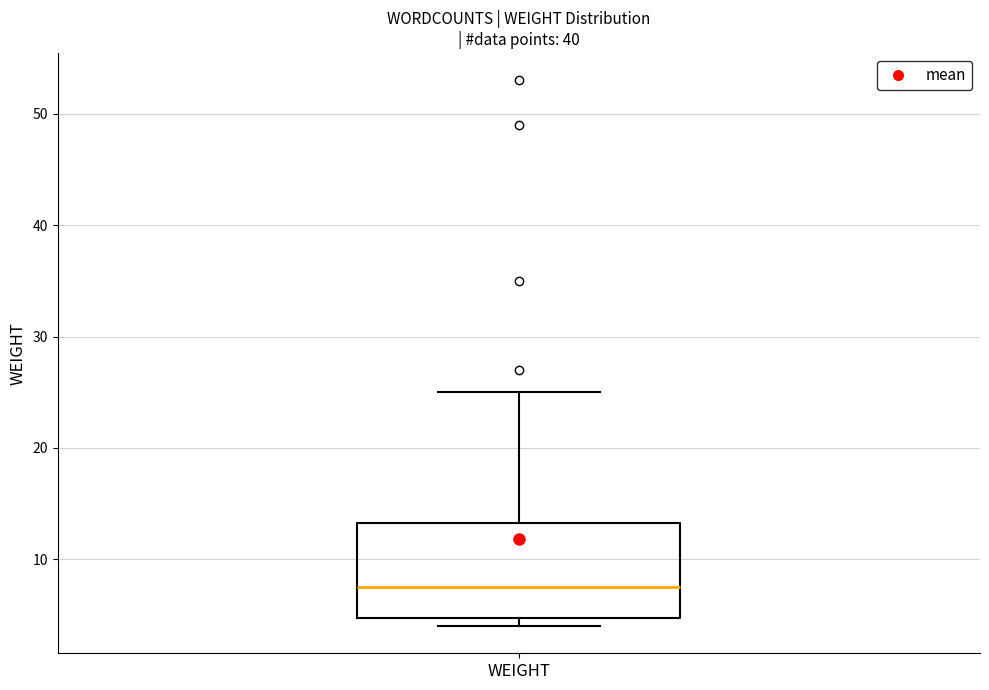

Transcribe this box plot: give where the median line is, the range the box spans, and where the two whiskers end, as read against the y-axis. The values are not printed on the chart, so give them approximately, as read against the axis.

median 8, box 5 to 13, whiskers 4 to 25